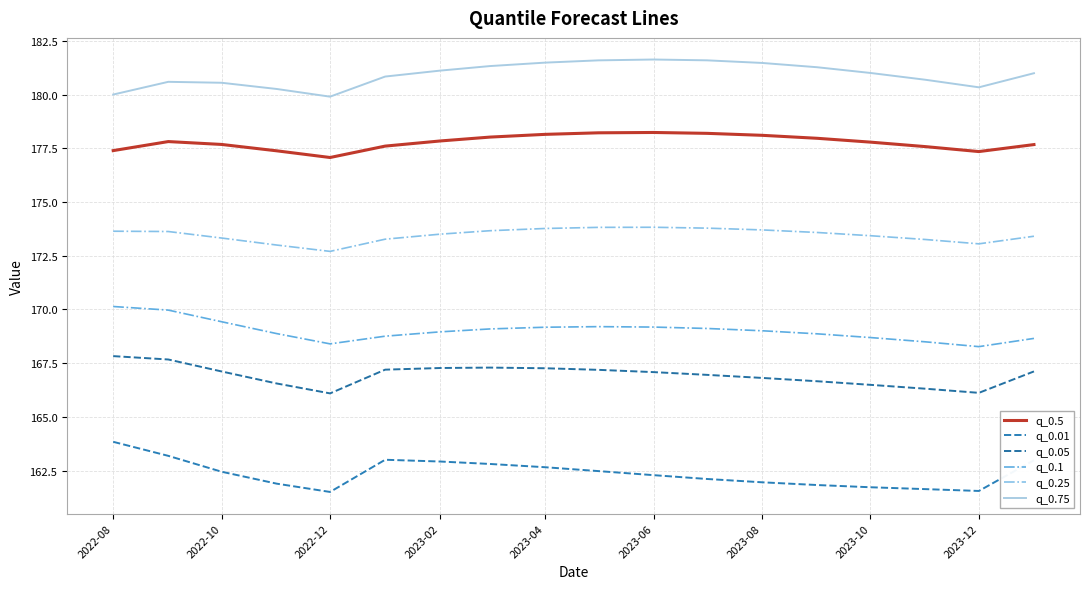

Does the chart have visible grid lines?

Yes